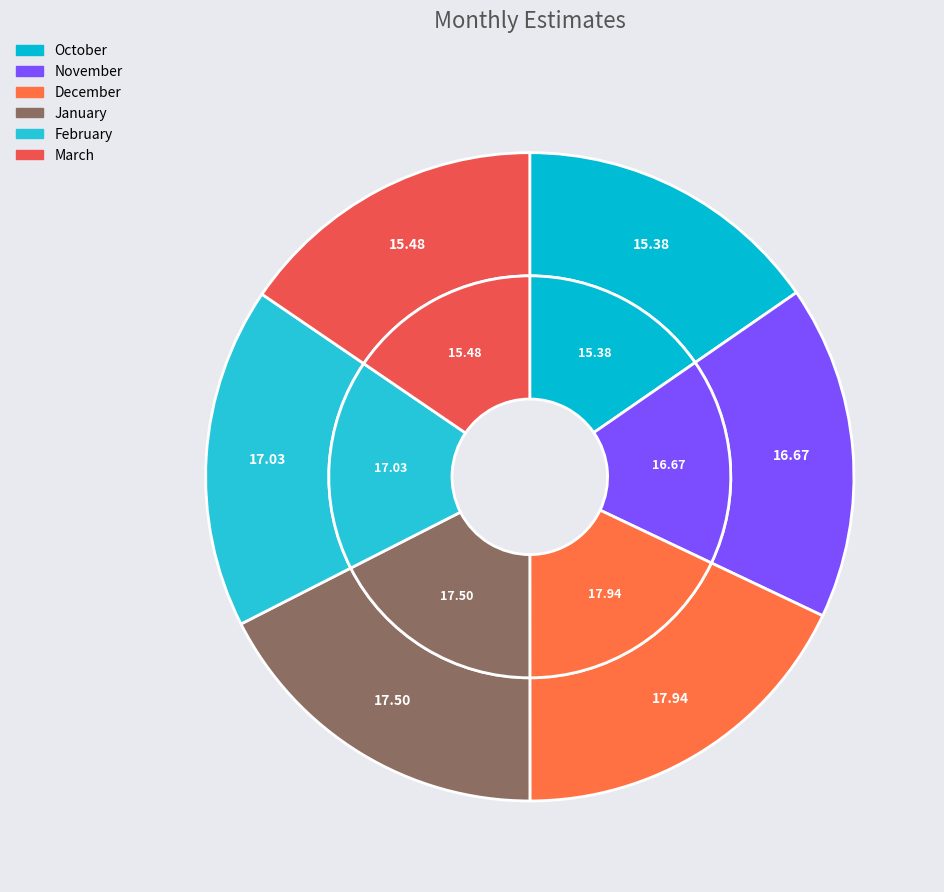

What is the largest slice in the pie chart?

December